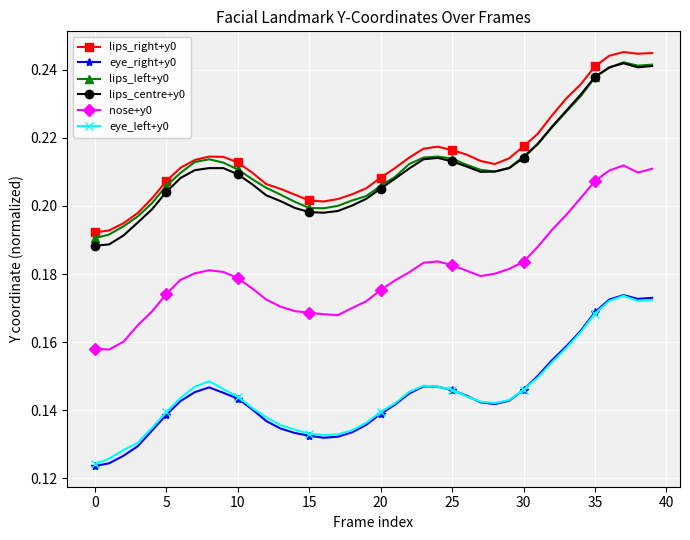

True or false: lips_left+y0 has more than 0 interior local peaks.

True